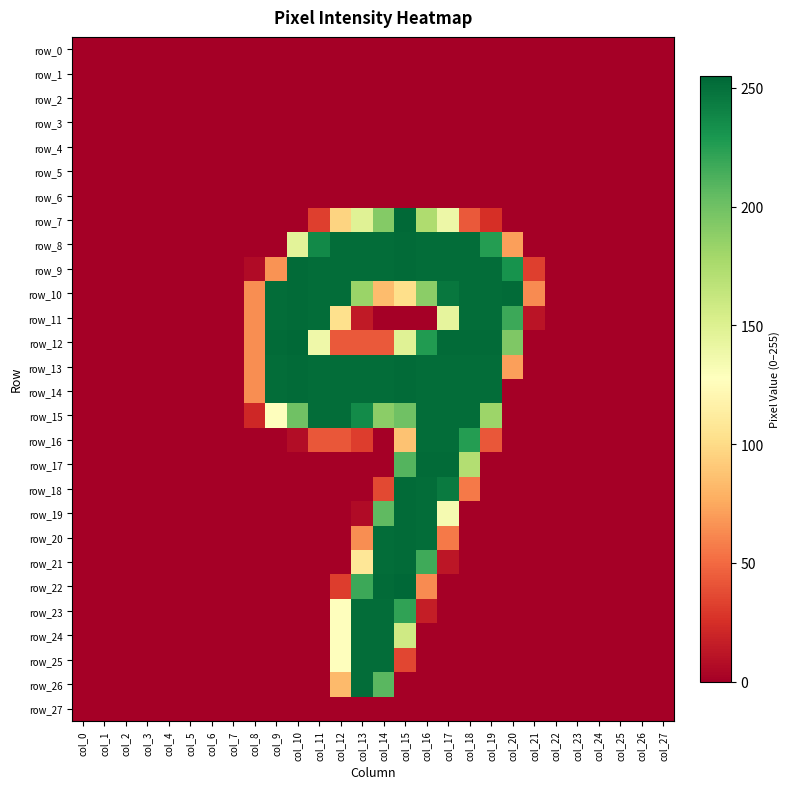

Rank the categories by row_7 value from lowest to highest.

col_0, col_1, col_2, col_3, col_4, col_5, col_6, col_7, col_8, col_9, col_10, col_20, col_21, col_22, col_23, col_24, col_25, col_26, col_27, col_19, col_11, col_18, col_12, col_17, col_13, col_16, col_14, col_15